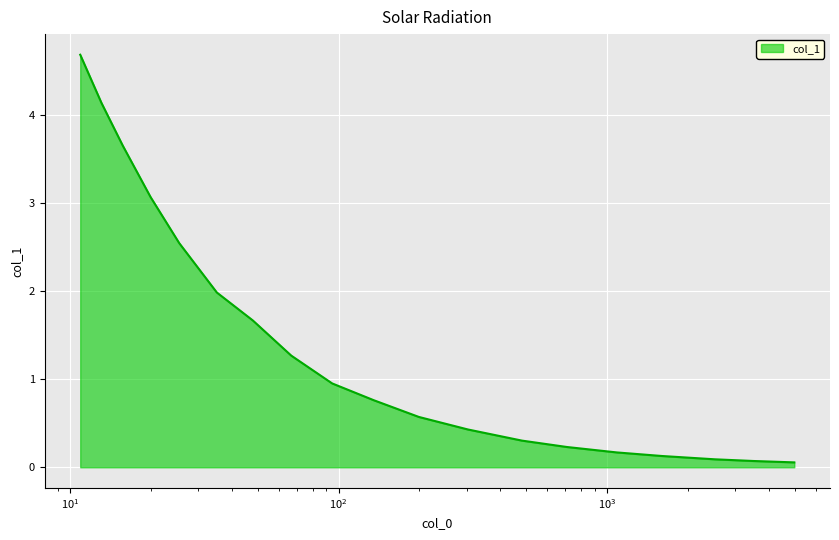

Reading left to right, what are all the values shown in this chart?

4.7	4.1	3.6	3.1	2.5	2.0	1.7	1.3	1.0	0.8	0.6	0.4	0.3	0.2	0.2	0.1	0.1	0.1	0.1